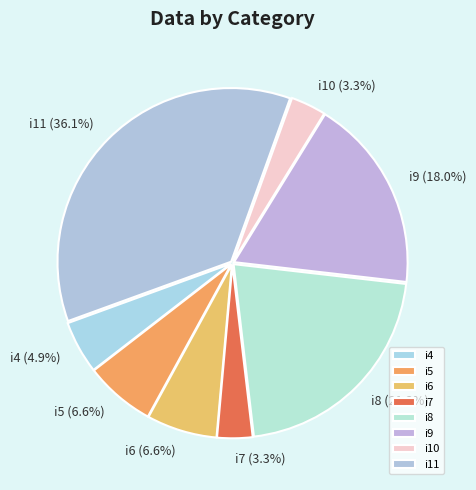

True or false: i11 accounts for 45% of the total.

False